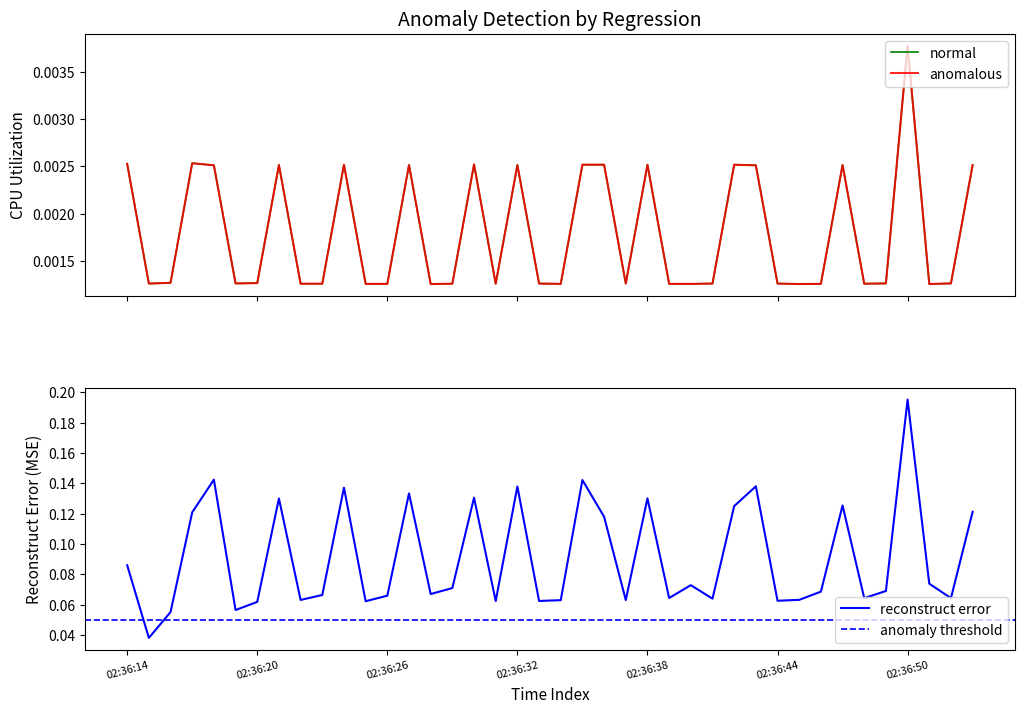

The reconstruct error series shows 0.0 at 02:36:38. True or false?

False